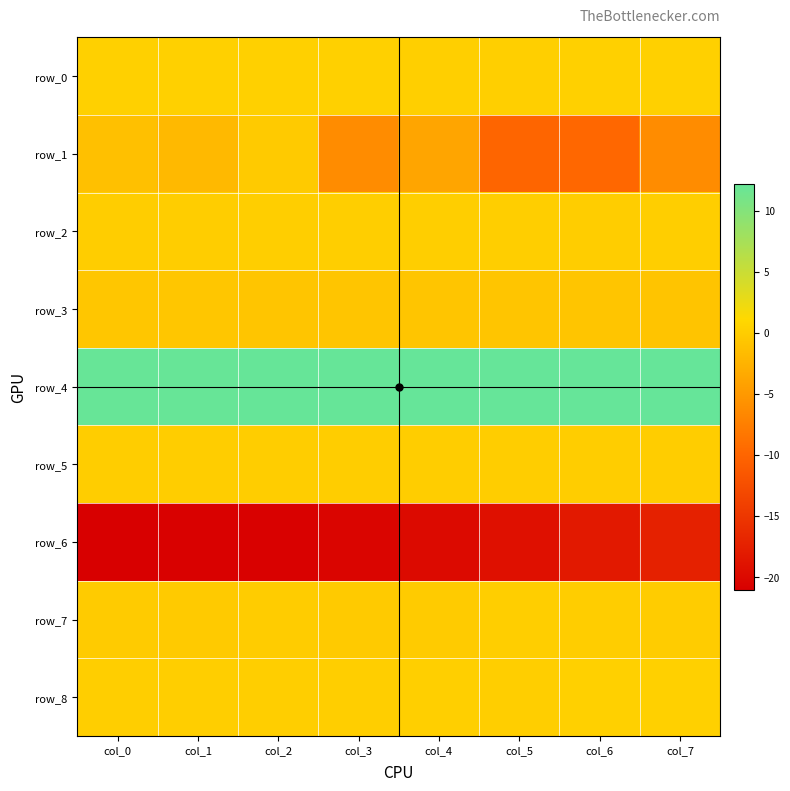

Reading right to left, what are all the values shown in this chart?

row_0: 0.3	0.3	0.2	0.2	0.3	0.4	0.3	0.3
row_1: -6.2	-9.9	-10.0	-3.8	-6.3	-0.3	-1.8	-1.3
row_2: 0.2	0.0	0.2	0.1	0.1	0.1	0.0	0.0
row_3: -0.8	-0.8	-0.8	-0.8	-0.7	-0.7	-0.7	-0.7
row_4: 12.2	12.2	12.2	12.1	12.1	12.1	12.1	12.0
row_5: 0.0	0.0	0.0	0.0	0.0	0.0	0.0	0.0
row_6: -17.3	-18.3	-19.2	-19.9	-20.4	-20.8	-20.9	-21.0
row_7: -0.1	0.0	0.2	-0.1	-0.3	-0.1	-0.2	-0.2
row_8: 0.4	0.3	0.2	0.2	0.2	0.2	0.2	0.2